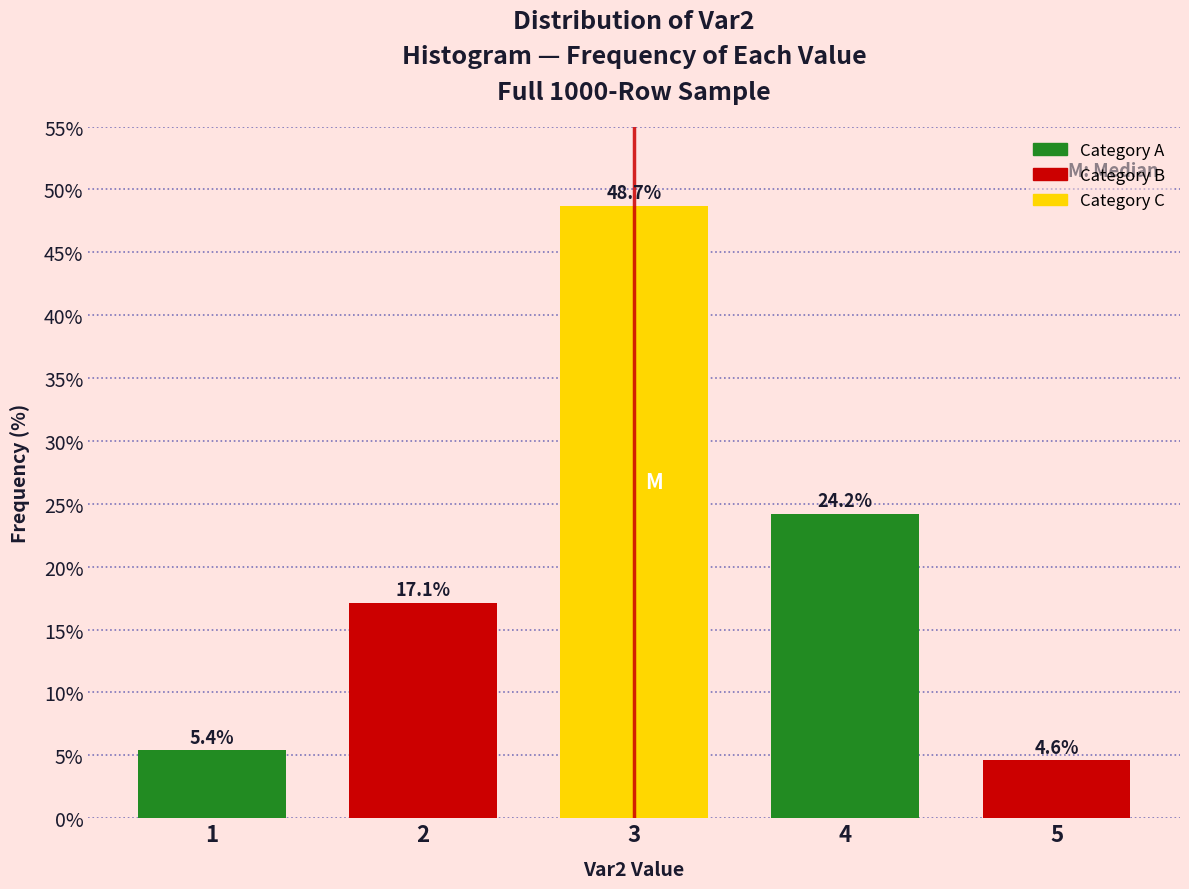

Reading left to right, what are all the values shown in this chart?

1=5.4	2=17.1	3=48.7	4=24.2	5=4.6